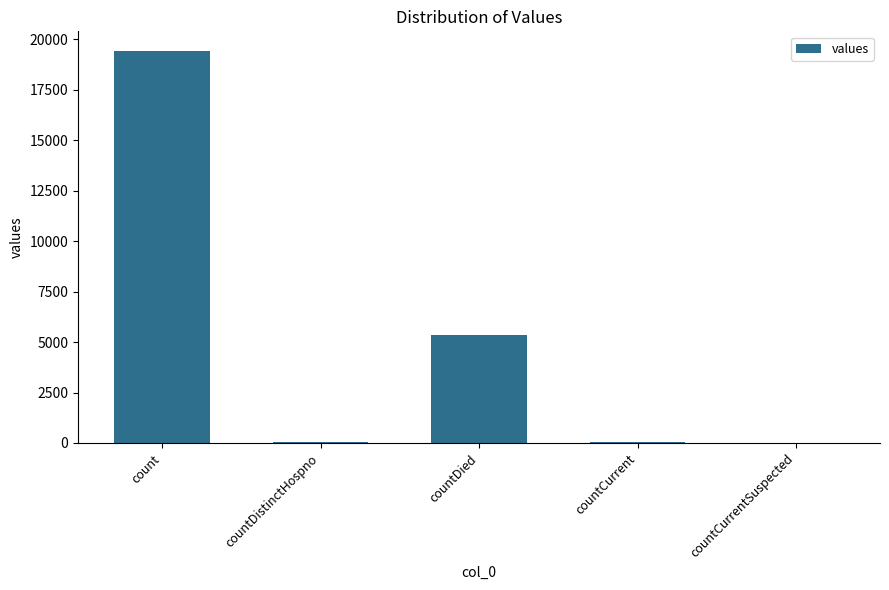

Is it true that the value at countCurrentSuspected is 8912?

False